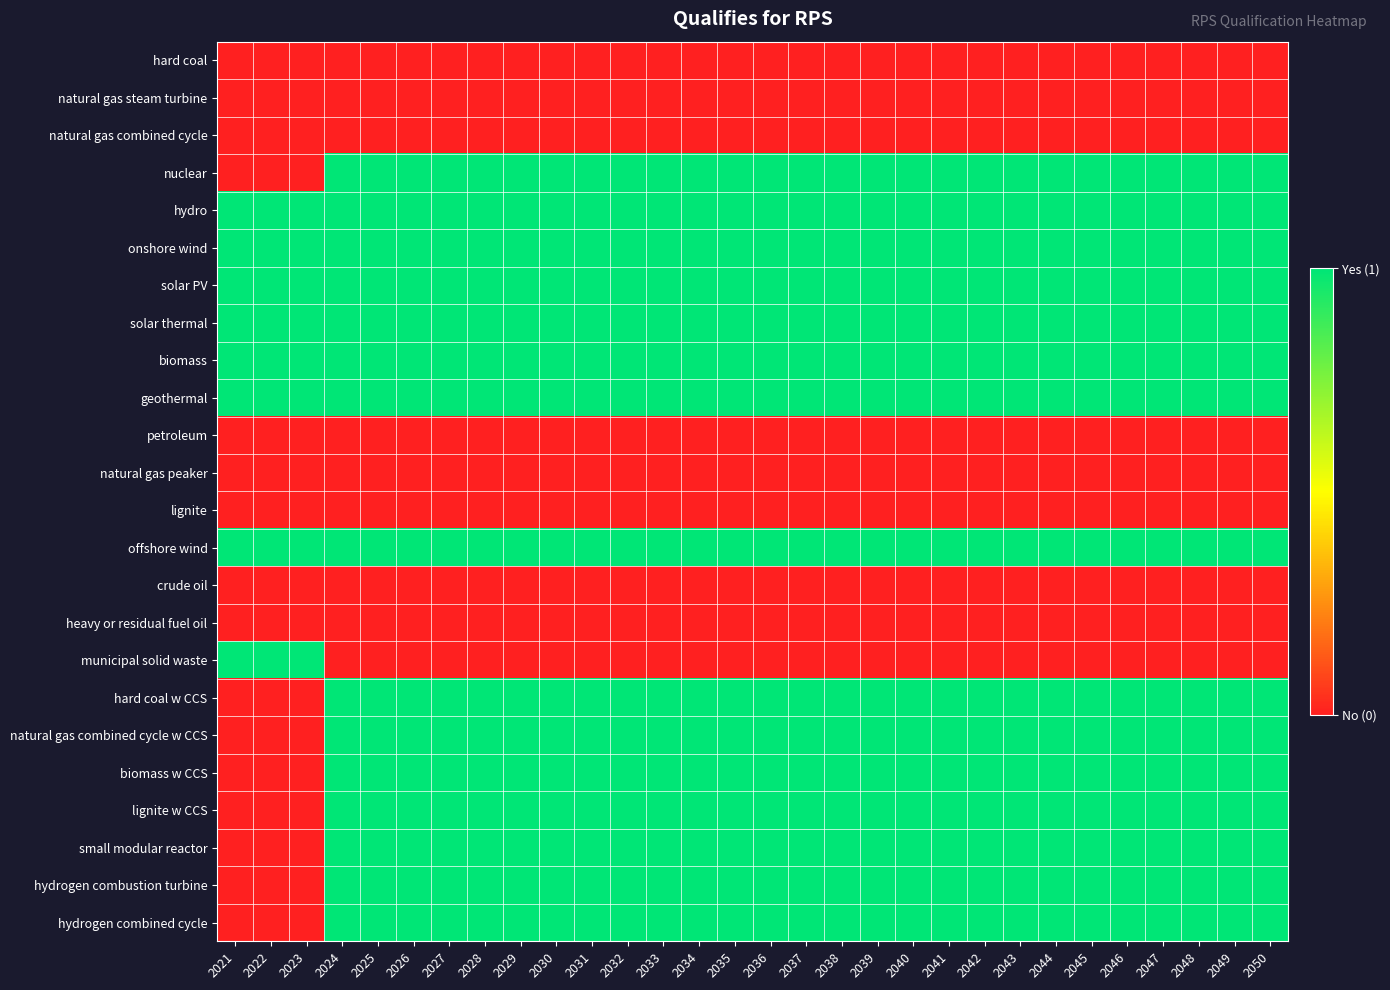

What is the total value across all series at 2029?

15